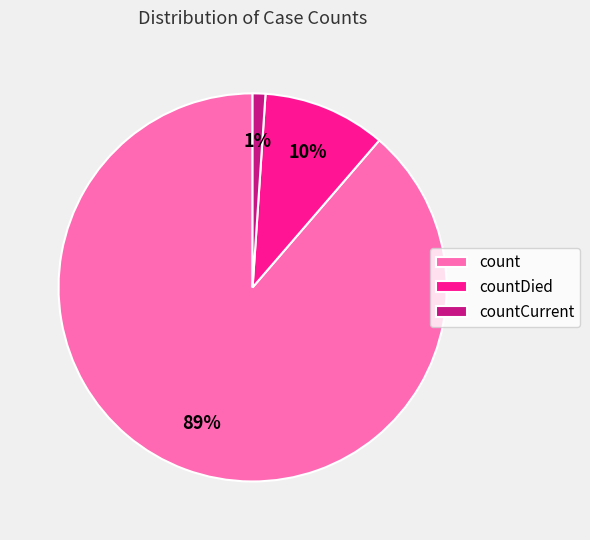

Combined, do count and countDied account for over 50%?

Yes